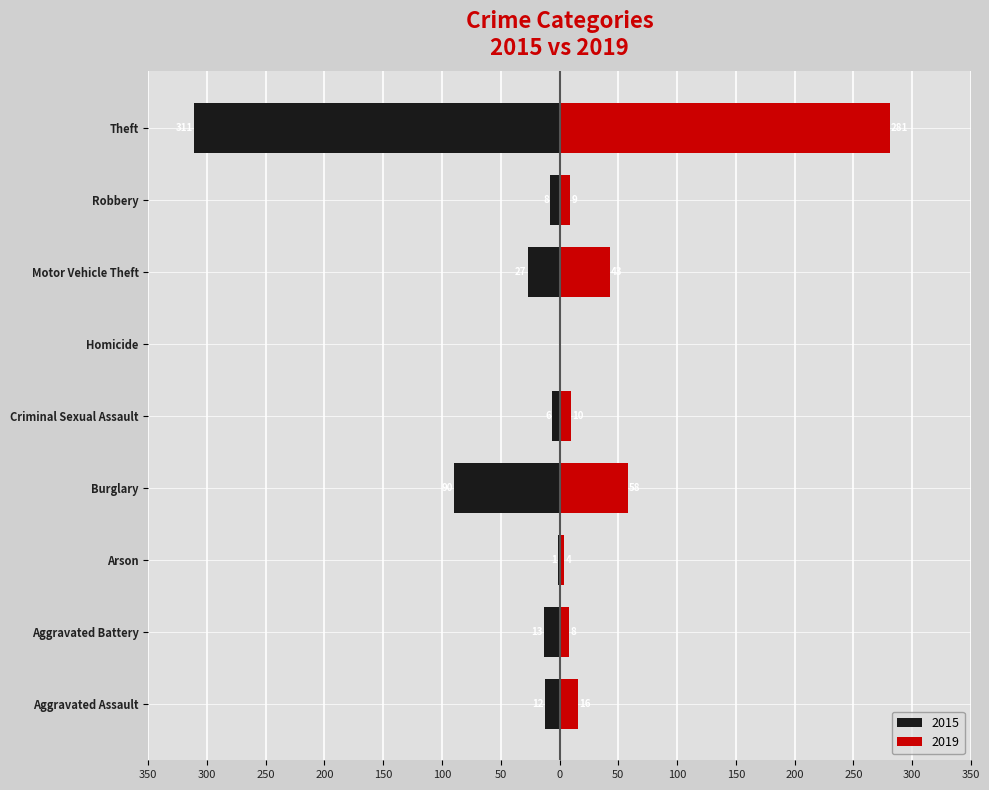

What is the sum of the 2019 values at Homicide and Robbery?

9